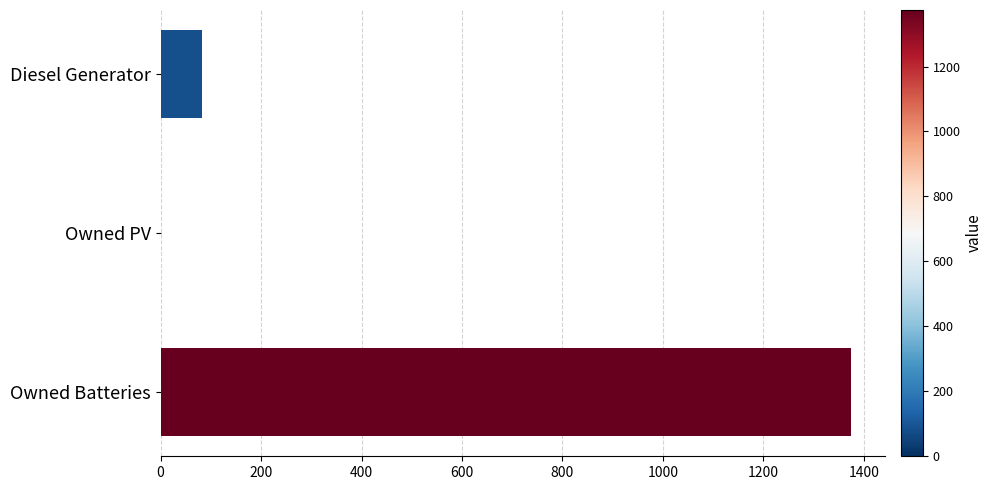

What is the sum of all values?

1457